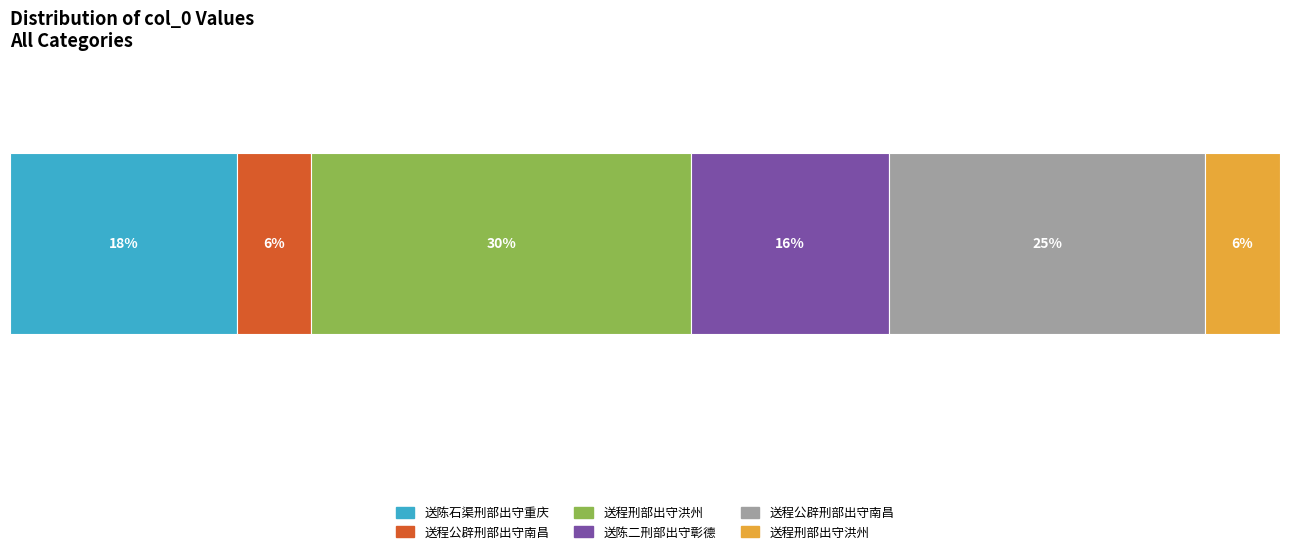

Reading left to right, list all the values displayed in this chart.

送陈石渠刑部出守重庆=616064	送程公辟刑部出守南昌=201755	送程刑部出守洪州=1031245	送陈二刑部出守彰德=538306	送程公辟刑部出守南昌=857684	送程刑部出守洪州=203129